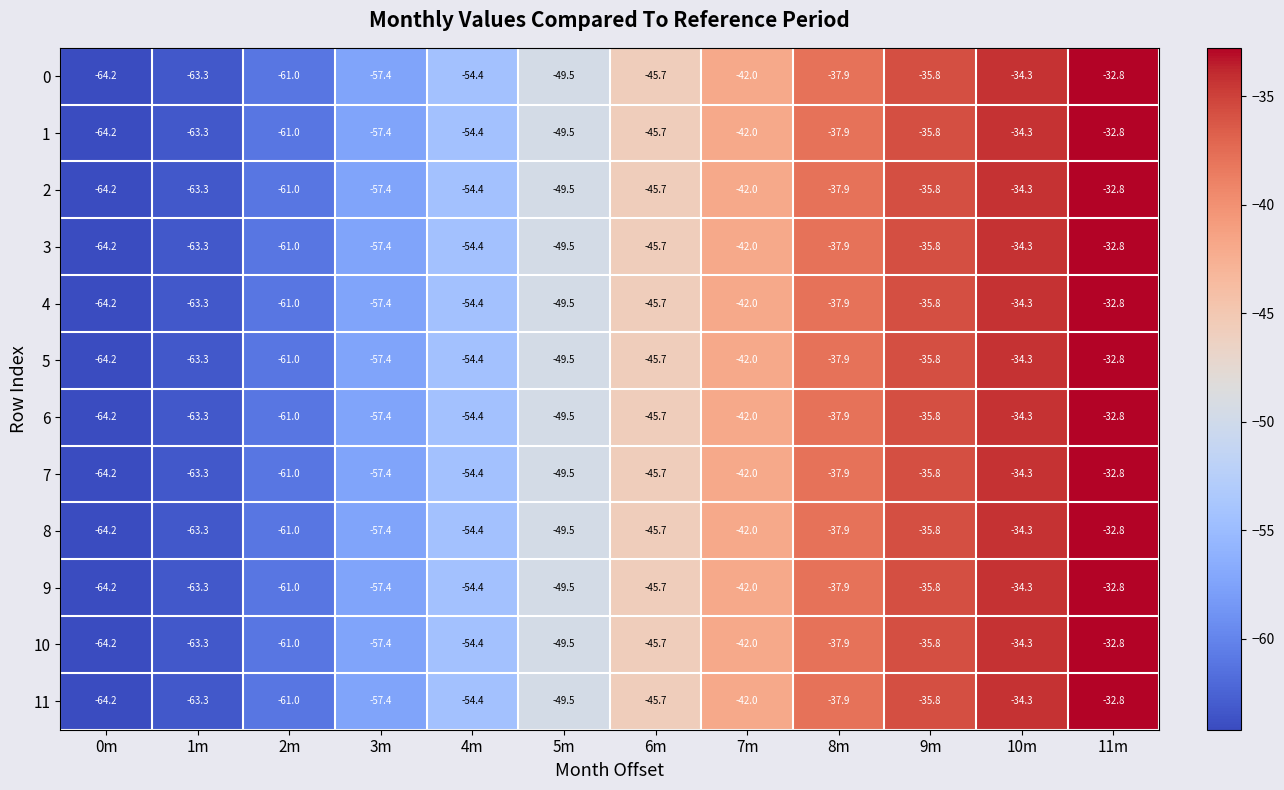

Count the number of data series in this chart.

12